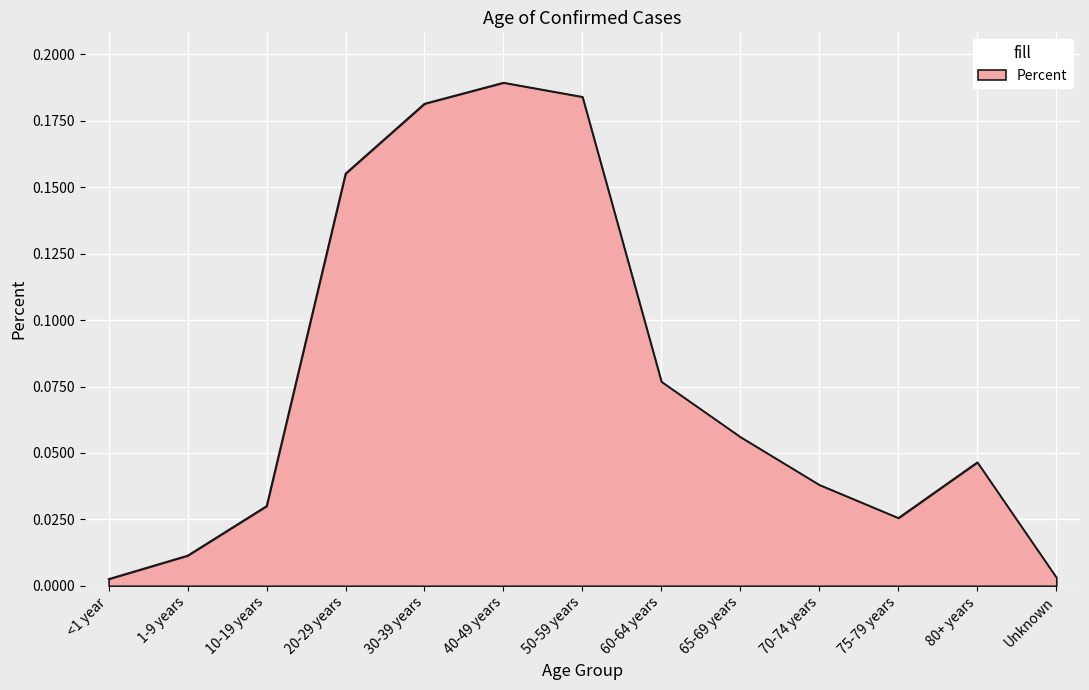

Is it true that the value at 20-29 years is 0.1?

False